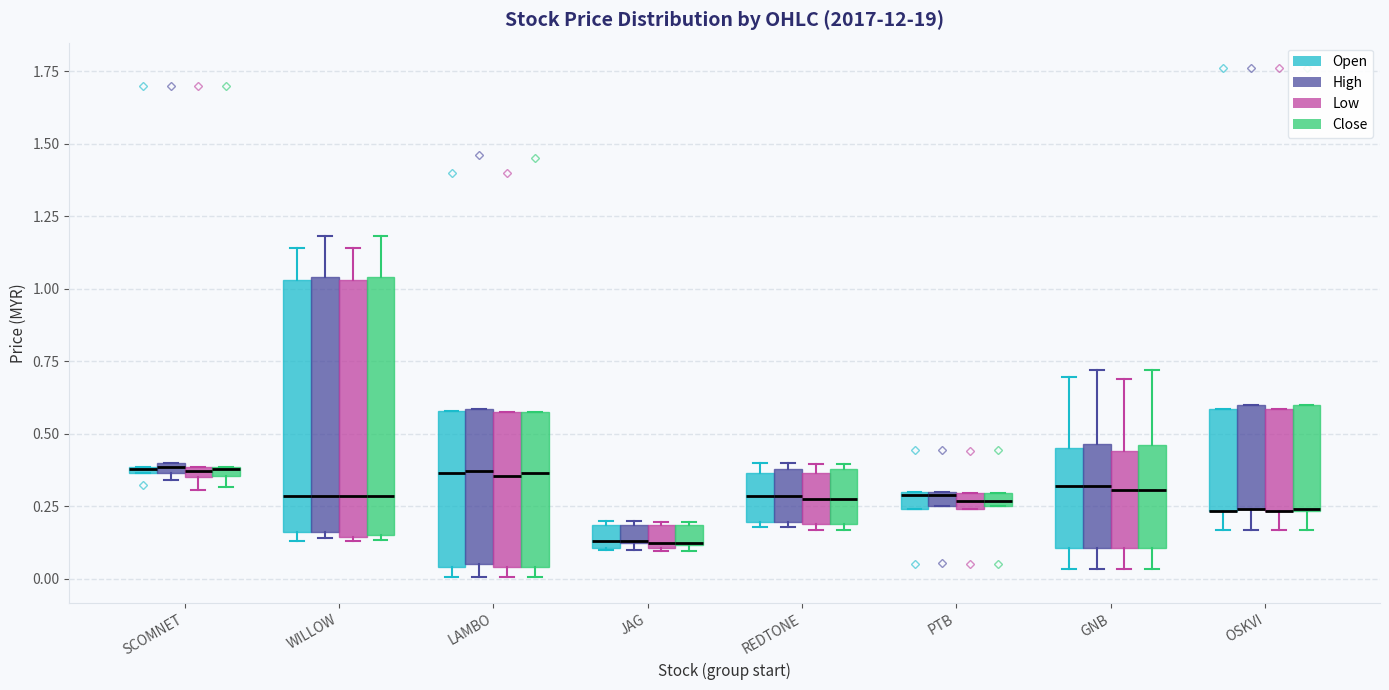

Where is the lower edge of the box for SCOMNET (High) on the y-axis? The values are not printed on the chart, so give them approximately, as read against the axis.

0.35